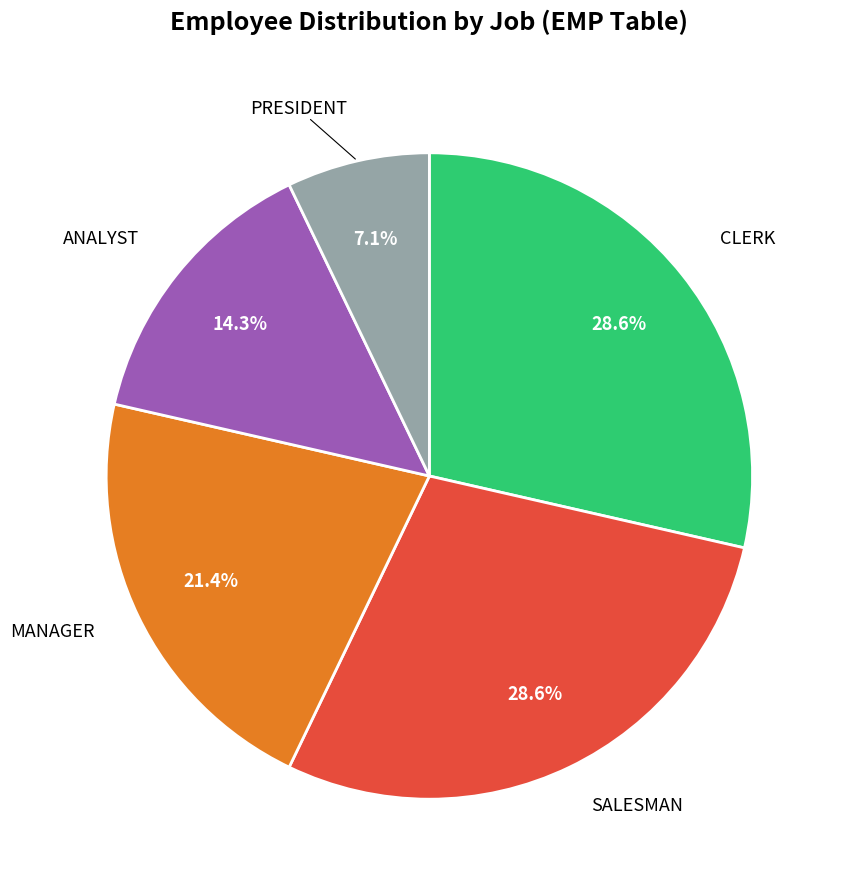

Is there any slice that represents more than half of the pie?

No